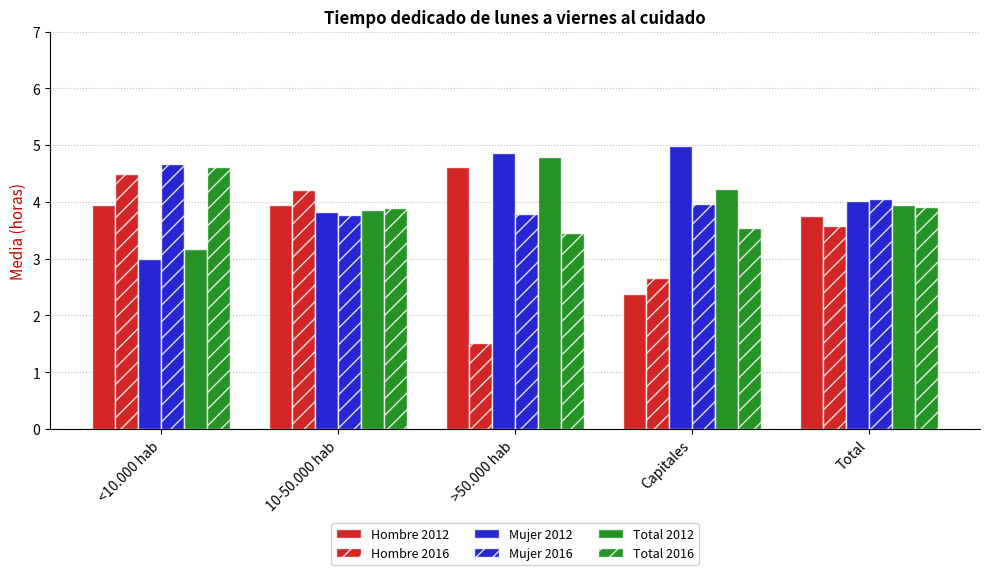

What is the lowest value of the Mujer 2016 series?

3.8